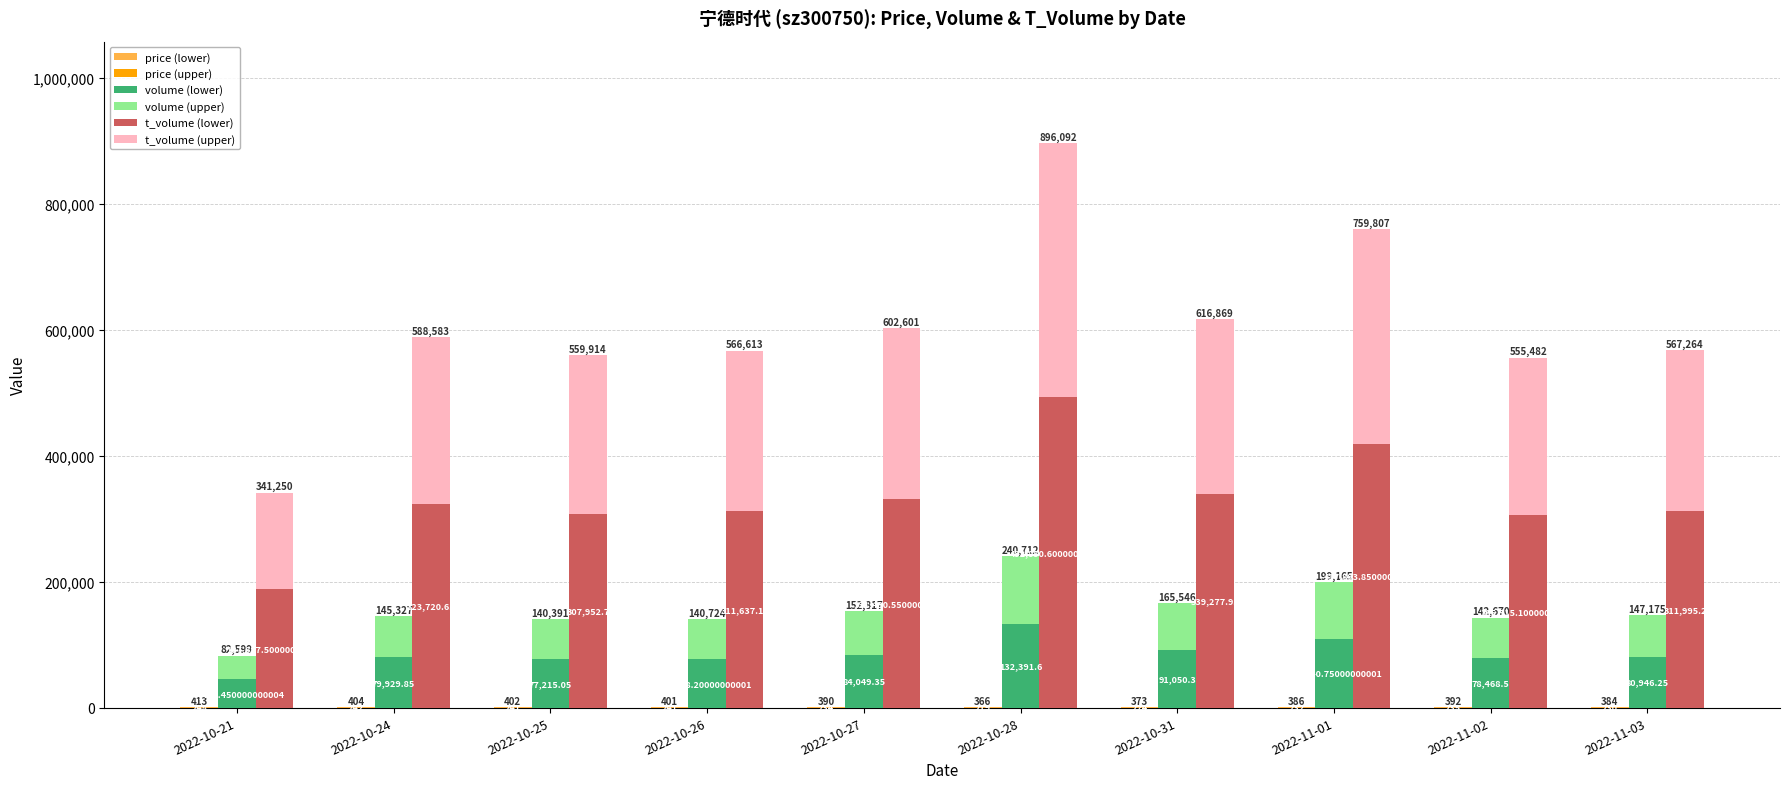

Reading right to left, list all the values displayed in this chart.

price (base): 230.5	234.9	231.7	223.7	219.3	234.2	240.6	241.0	242.4	247.8
price (top): 153.6	156.6	154.5	149.2	146.2	156.1	160.4	160.7	161.6	165.2
volume (base): 80946.2	78468.5	109540.8	91050.3	132391.6	84049.4	77398.2	77215.1	79929.9	45429.5
volume (top): 66228.8	64201.5	89624.2	74495.7	108320.4	68767.6	63325.8	63175.9	65397.2	37169.5
t_volume (base): 311995.2	305515.1	417893.9	339278.0	492850.6	331430.6	311637.2	307952.7	323720.7	187687.5
t_volume (top): 255268.8	249966.9	341913.2	277591.1	403241.4	271170.4	254975.8	251961.3	264862.3	153562.5